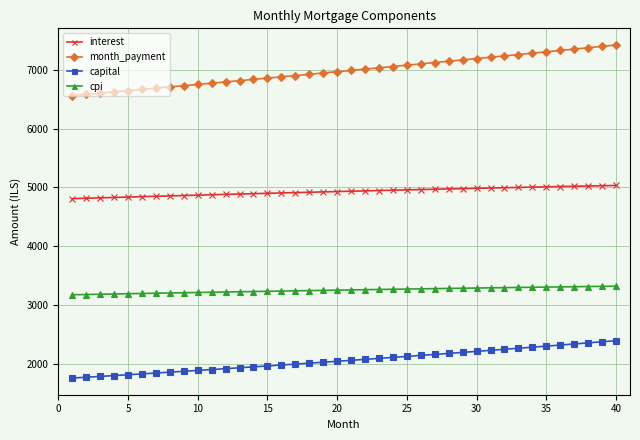

Which series has the largest range (max minus min)?

month_payment